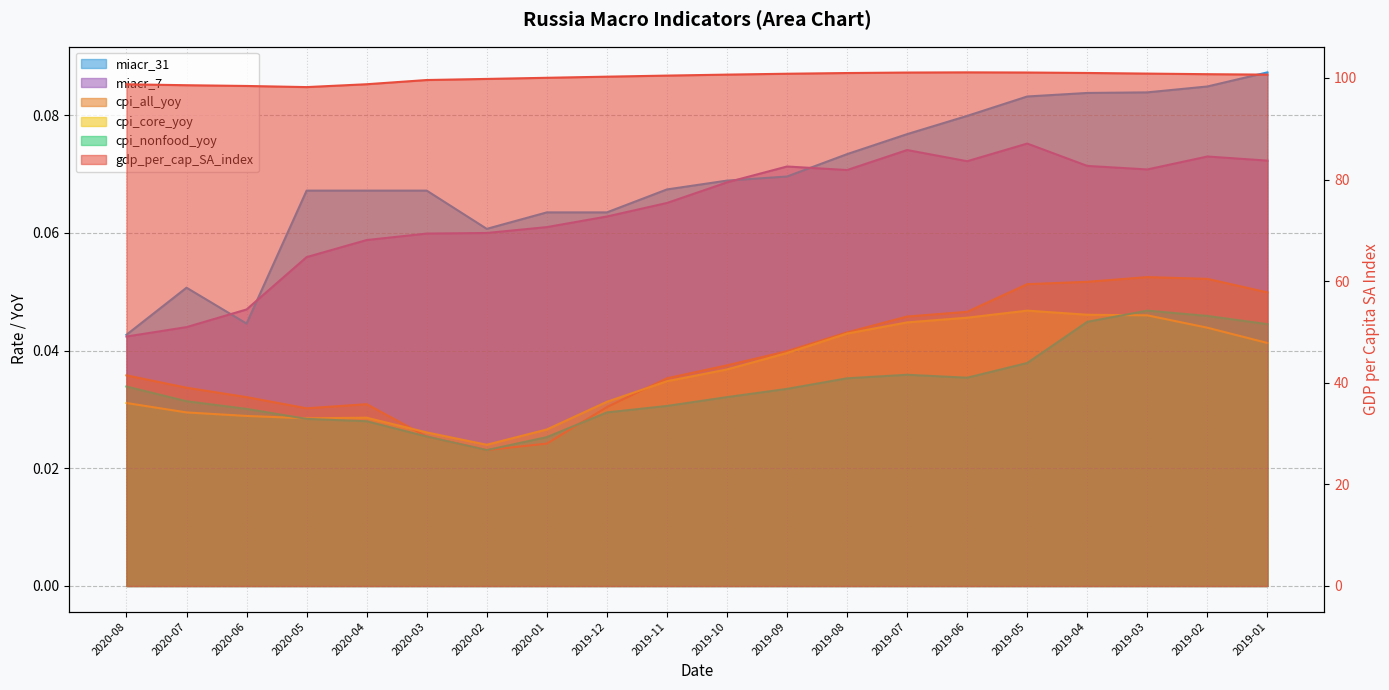

Between 2020-06 and 2019-12, which series saw the biggest shift?

gdp_per_cap_SA_index